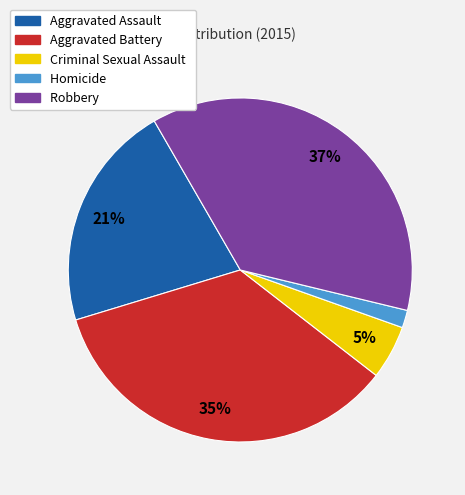

The Aggravated Battery slice represents 35% of the pie. True or false?

True